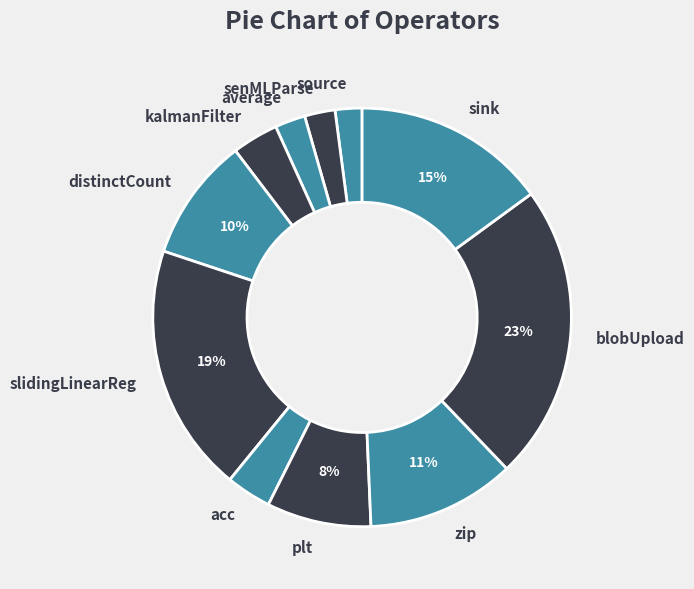

Do source and kalmanFilter together represent more than half of the pie?

No